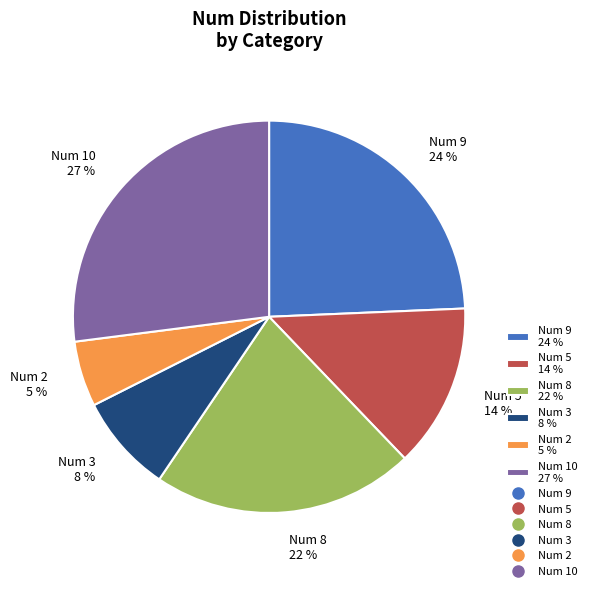

Rank the categories by value from lowest to highest.

Num 2 5 %, Num 3 8 %, Num 5 14 %, Num 8 22 %, Num 9 24 %, Num 10 27 %